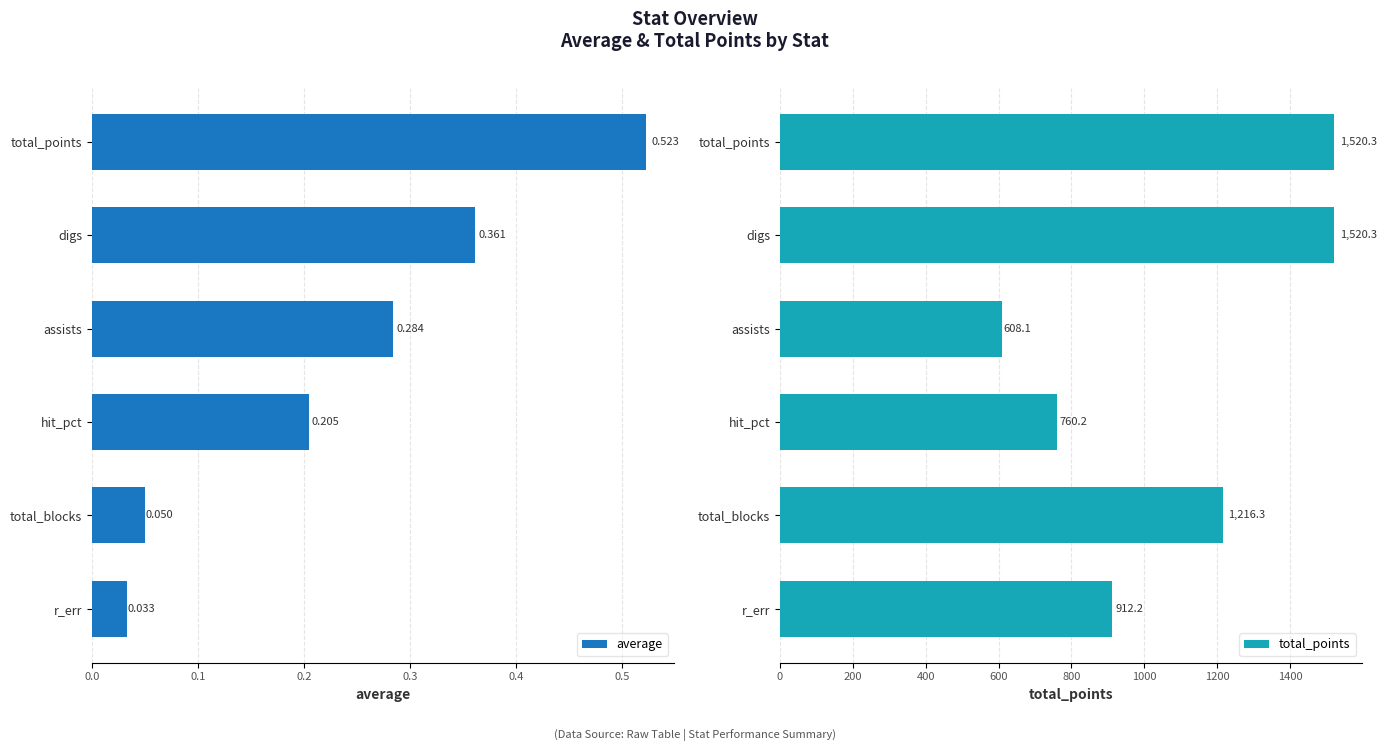

How many data points in total_points are less than 1216?

3